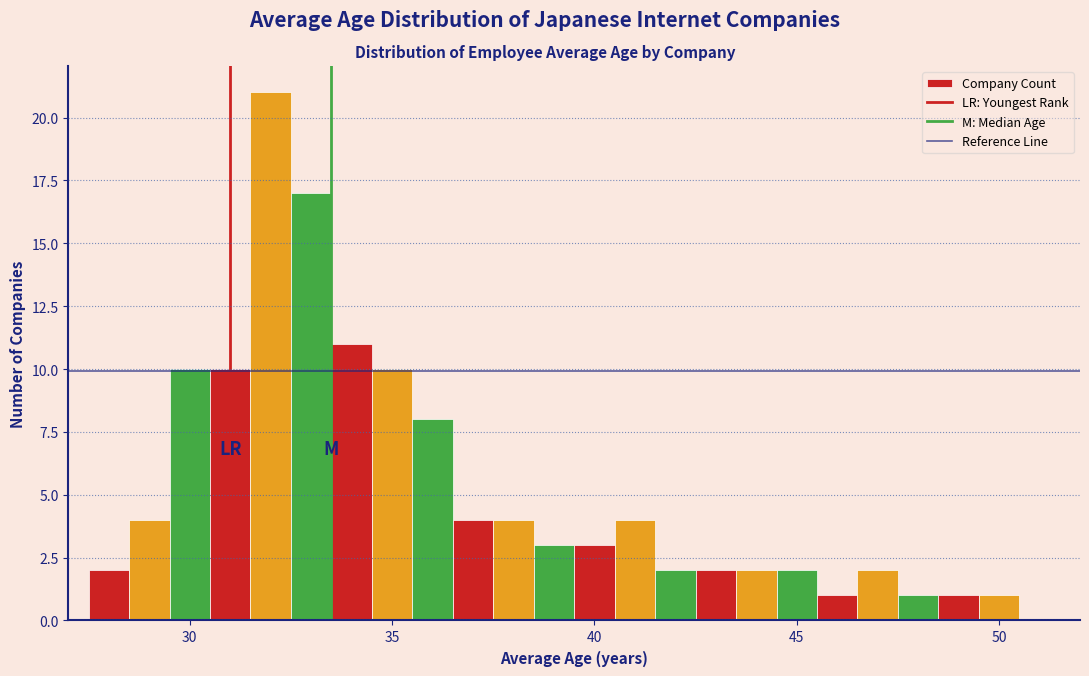

Around what value on the x-axis is the tallest bar? Give the approximate position of its centre, as read against the axis.

32.0